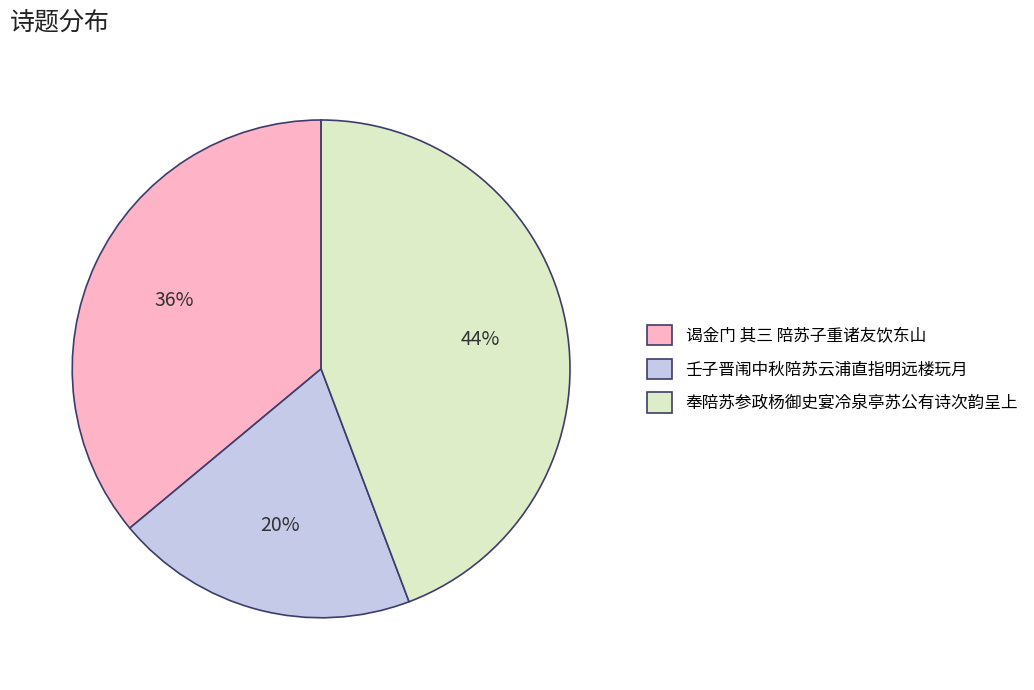

How many segments does this pie chart have?

3